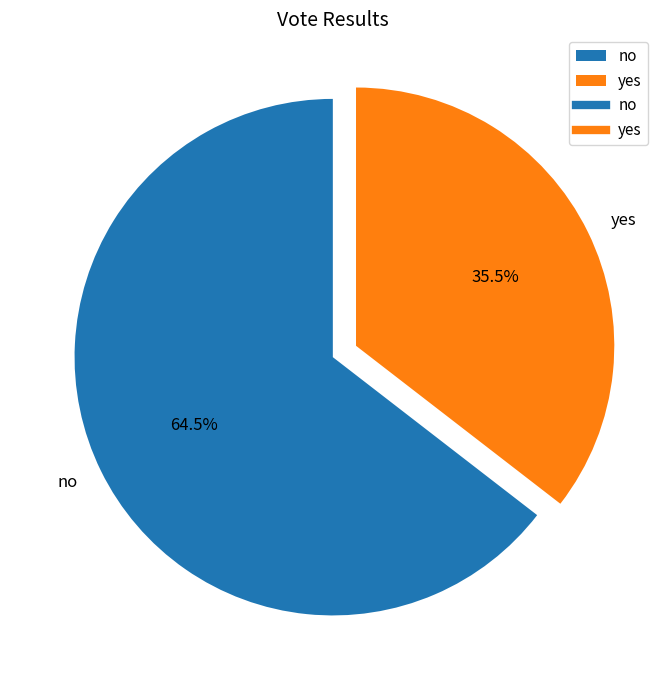

The yes slice represents 25% of the pie. True or false?

False